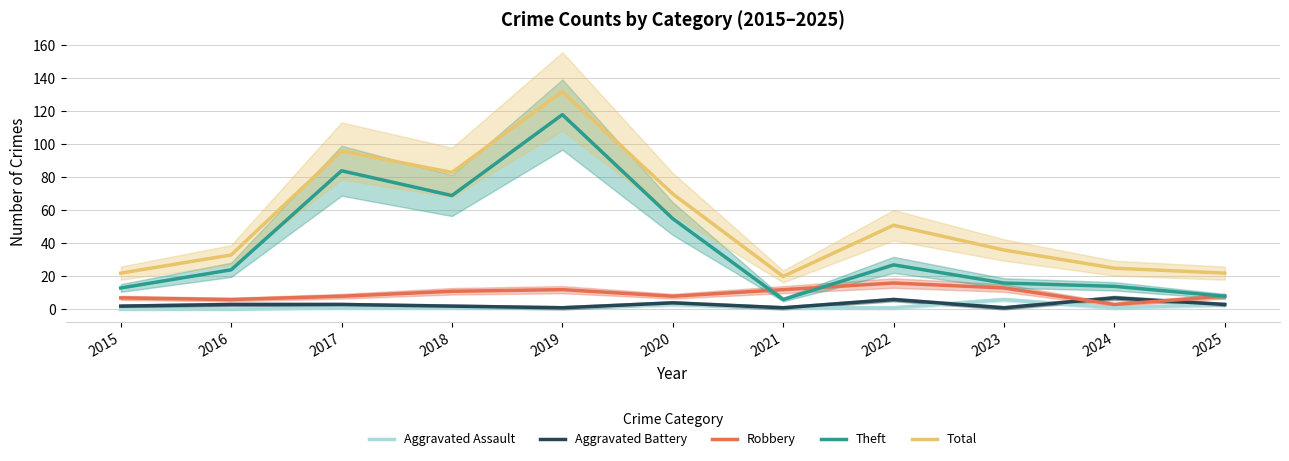

Which category has the highest value across all series?

2019